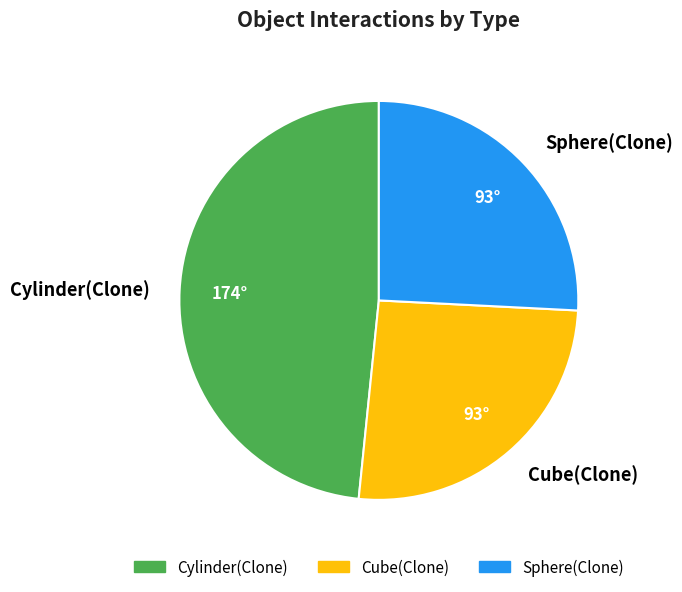

Between Cylinder(Clone) and Sphere(Clone), which is larger?

Cylinder(Clone)